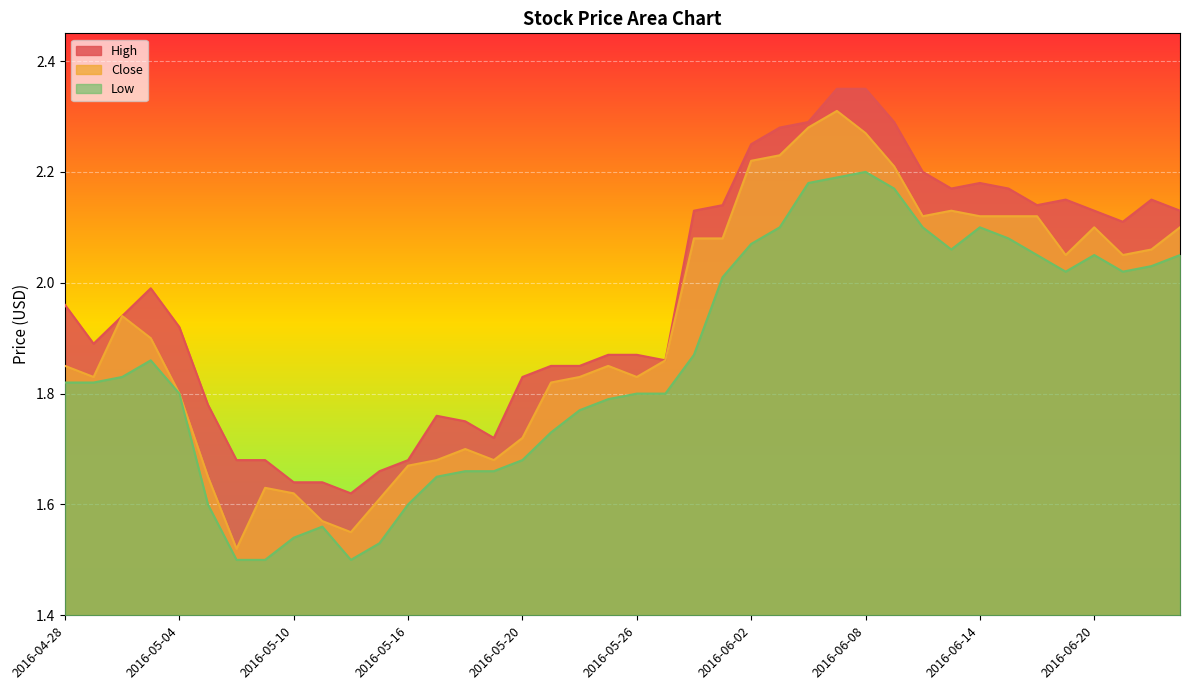

The Low series shows 1.7 at 2016-05-19. True or false?

True